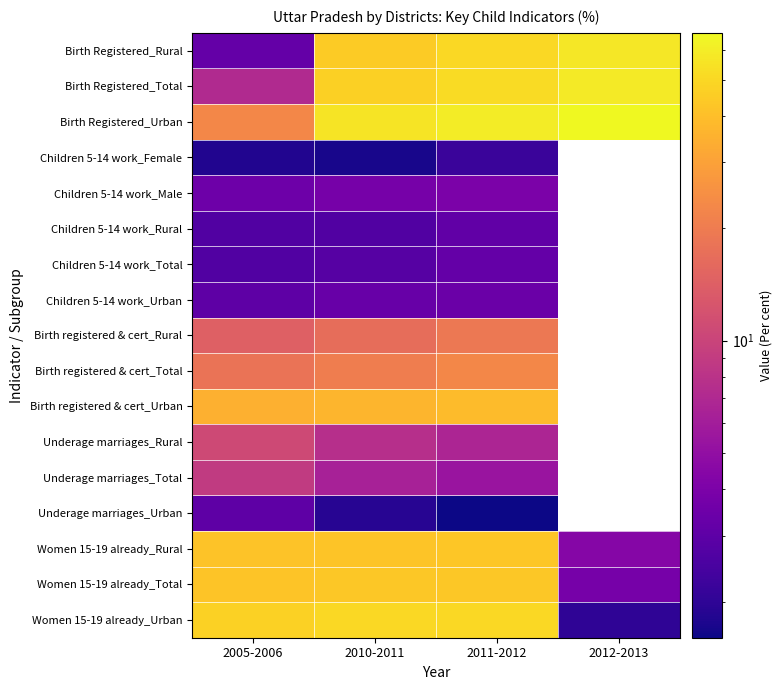

How many distinct data groups are displayed?

17